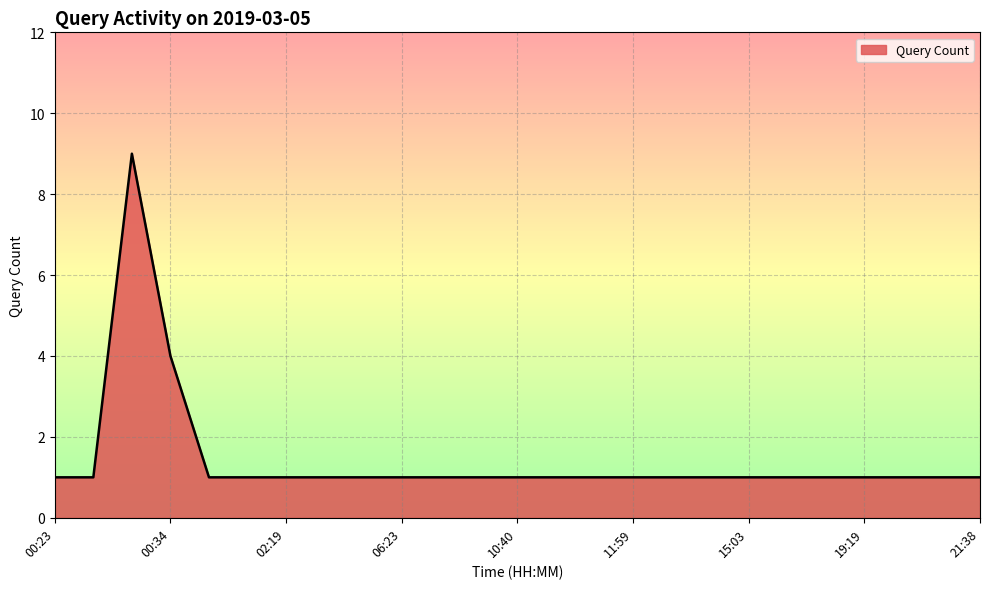

What is the difference between the maximum and minimum values?

8